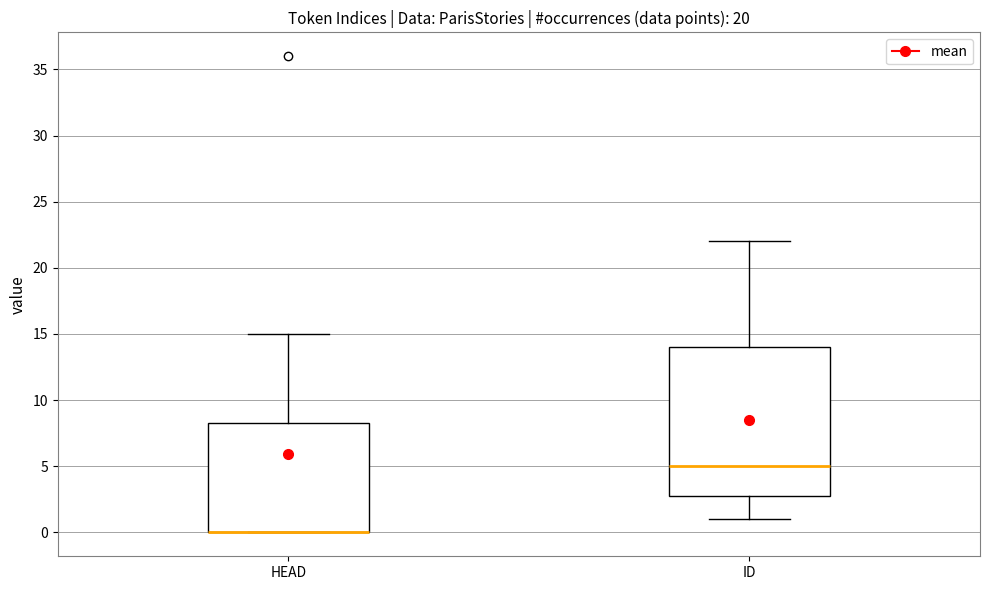

Reading left to right, transcribe this box plot: for each box, give where its median line is, the range the box spans, and where its two whiskers end, as read against the y-axis. The values are not printed on the chart, so give them approximately, as read against the axis.

HEAD: median 0.0 (drawn on the box's lower edge), box 0.0 to 8.5, whiskers 0.0 to 15.0
ID: median 5.0, box 3.0 to 14.0, whiskers 1.0 to 22.0